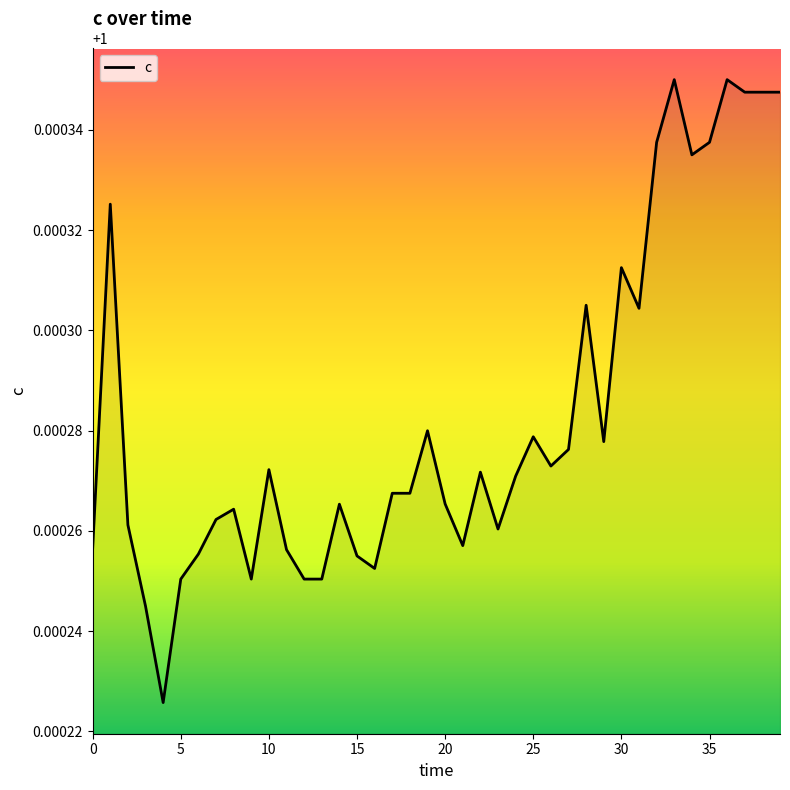

How many points are lower than both their immediate neighbors (excluding endpoints)?

9